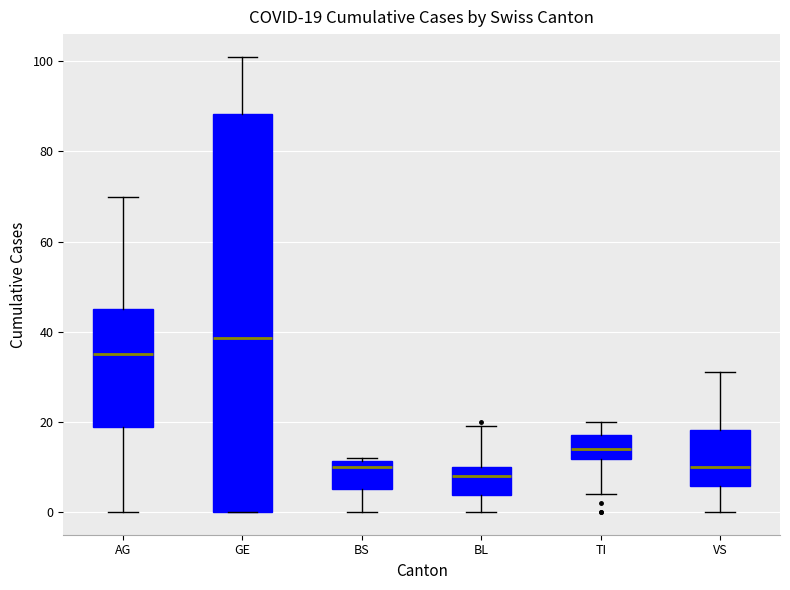

Which box has the lowest median line?

BL